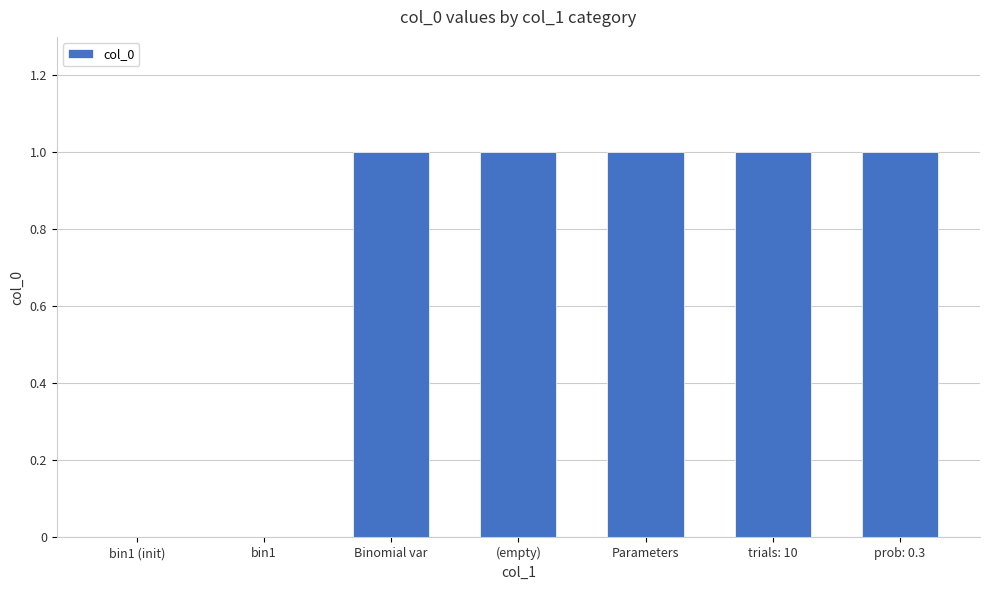

Which has a higher value, bin1 or Binomial var?

Binomial var